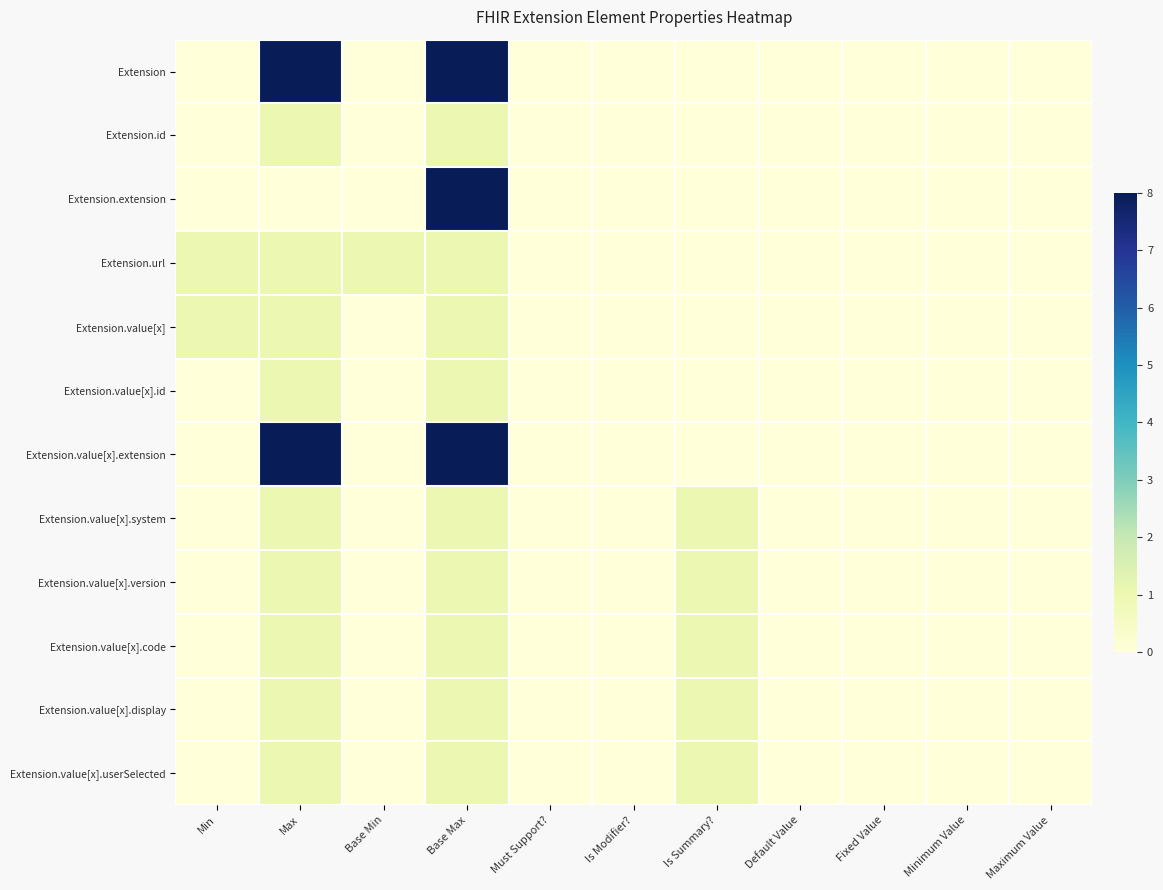

Reading right to left, list all the values displayed in this chart.

Extension: Maximum Value=0	Minimum Value=0	Fixed Value=0	Default Value=0	Is Summary?=0	Is Modifier?=0	Must Support?=0	Base Max=8	Base Min=0	Max=8	Min=0
Extension.id: Maximum Value=0	Minimum Value=0	Fixed Value=0	Default Value=0	Is Summary?=0	Is Modifier?=0	Must Support?=0	Base Max=1	Base Min=0	Max=1	Min=0
Extension.extension: Maximum Value=0	Minimum Value=0	Fixed Value=0	Default Value=0	Is Summary?=0	Is Modifier?=0	Must Support?=0	Base Max=8	Base Min=0	Max=0	Min=0
Extension.url: Maximum Value=0	Minimum Value=0	Fixed Value=0	Default Value=0	Is Summary?=0	Is Modifier?=0	Must Support?=0	Base Max=1	Base Min=1	Max=1	Min=1
Extension.value[x]: Maximum Value=0	Minimum Value=0	Fixed Value=0	Default Value=0	Is Summary?=0	Is Modifier?=0	Must Support?=0	Base Max=1	Base Min=0	Max=1	Min=1
Extension.value[x].id: Maximum Value=0	Minimum Value=0	Fixed Value=0	Default Value=0	Is Summary?=0	Is Modifier?=0	Must Support?=0	Base Max=1	Base Min=0	Max=1	Min=0
Extension.value[x].extension: Maximum Value=0	Minimum Value=0	Fixed Value=0	Default Value=0	Is Summary?=0	Is Modifier?=0	Must Support?=0	Base Max=8	Base Min=0	Max=8	Min=0
Extension.value[x].system: Maximum Value=0	Minimum Value=0	Fixed Value=0	Default Value=0	Is Summary?=1	Is Modifier?=0	Must Support?=0	Base Max=1	Base Min=0	Max=1	Min=0
Extension.value[x].version: Maximum Value=0	Minimum Value=0	Fixed Value=0	Default Value=0	Is Summary?=1	Is Modifier?=0	Must Support?=0	Base Max=1	Base Min=0	Max=1	Min=0
Extension.value[x].code: Maximum Value=0	Minimum Value=0	Fixed Value=0	Default Value=0	Is Summary?=1	Is Modifier?=0	Must Support?=0	Base Max=1	Base Min=0	Max=1	Min=0
Extension.value[x].display: Maximum Value=0	Minimum Value=0	Fixed Value=0	Default Value=0	Is Summary?=1	Is Modifier?=0	Must Support?=0	Base Max=1	Base Min=0	Max=1	Min=0
Extension.value[x].userSelected: Maximum Value=0	Minimum Value=0	Fixed Value=0	Default Value=0	Is Summary?=1	Is Modifier?=0	Must Support?=0	Base Max=1	Base Min=0	Max=1	Min=0